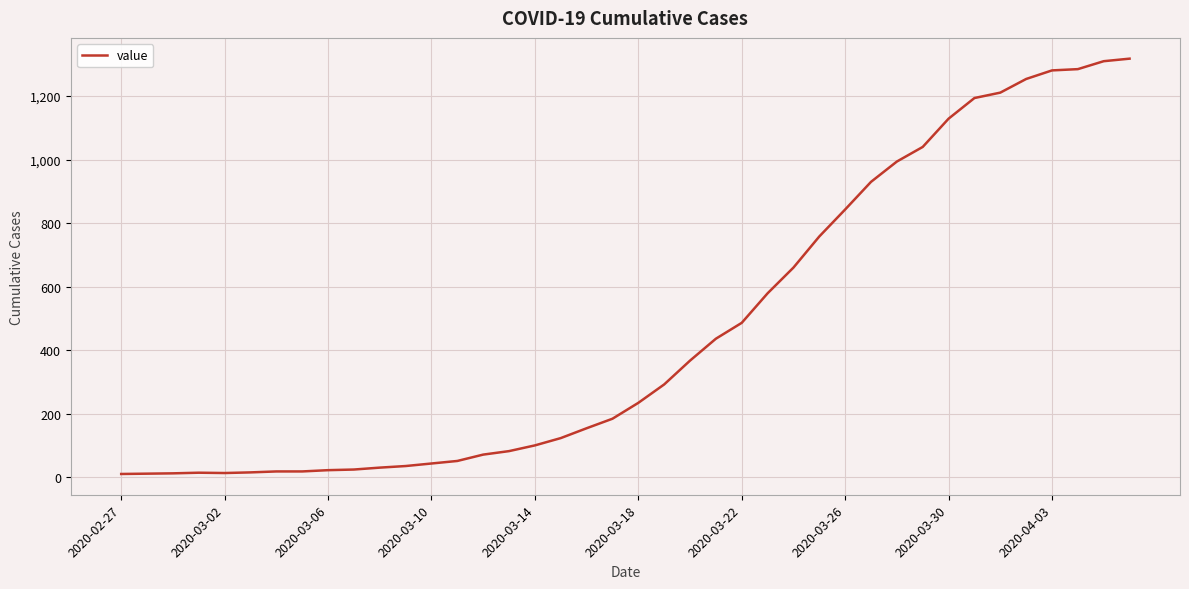

What is the maximum value shown in the chart?

1318